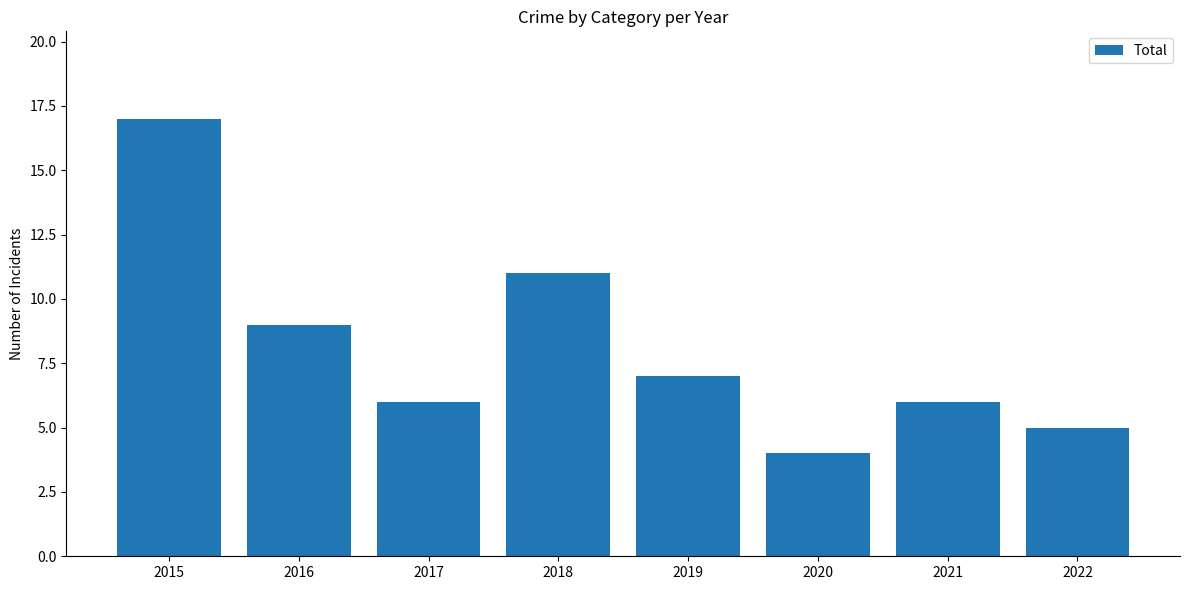

How many categories are shown in the chart?

8